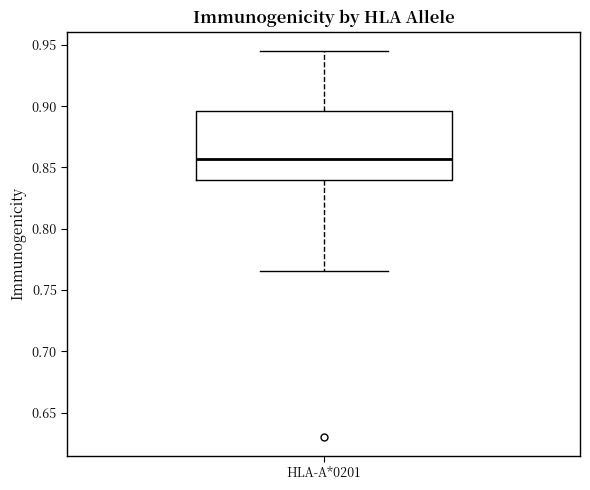

Read this box plot against the y-axis: the position of the median line, the range covered by the box, and the ends of both whiskers. The values are not printed on the chart, so give them approximately, as read against the axis.

median 0.855, box 0.840 to 0.895, whiskers 0.765 to 0.945